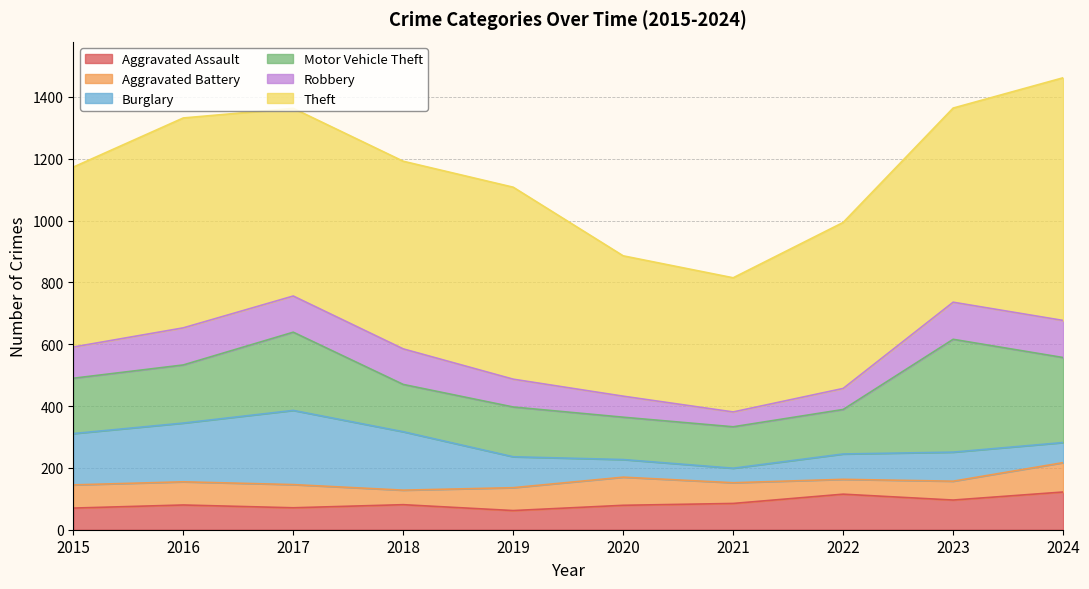

At how many categories does at least one series exceed 215?

10